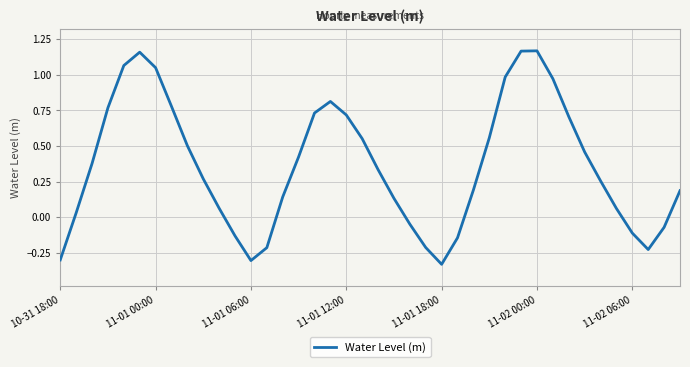

What is the difference between the maximum and minimum values?

1.5